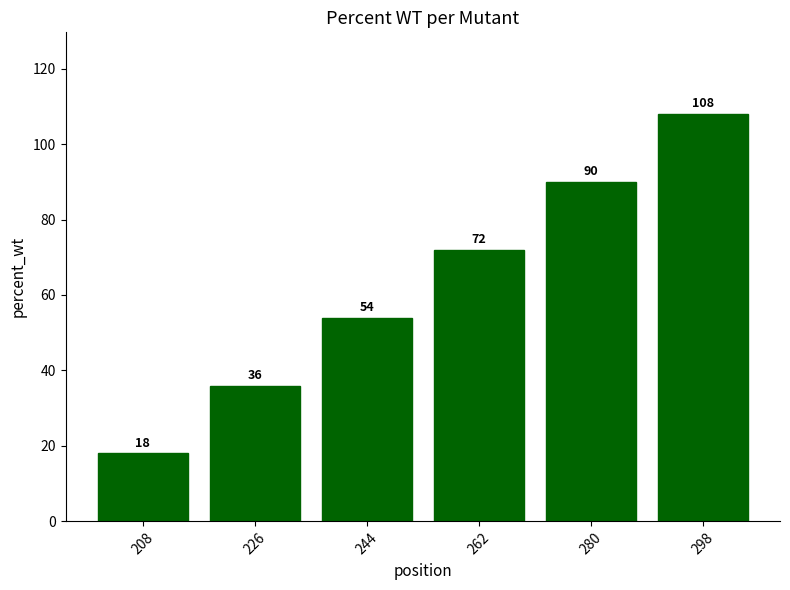

What is the value of the 1st bar from the left?

18